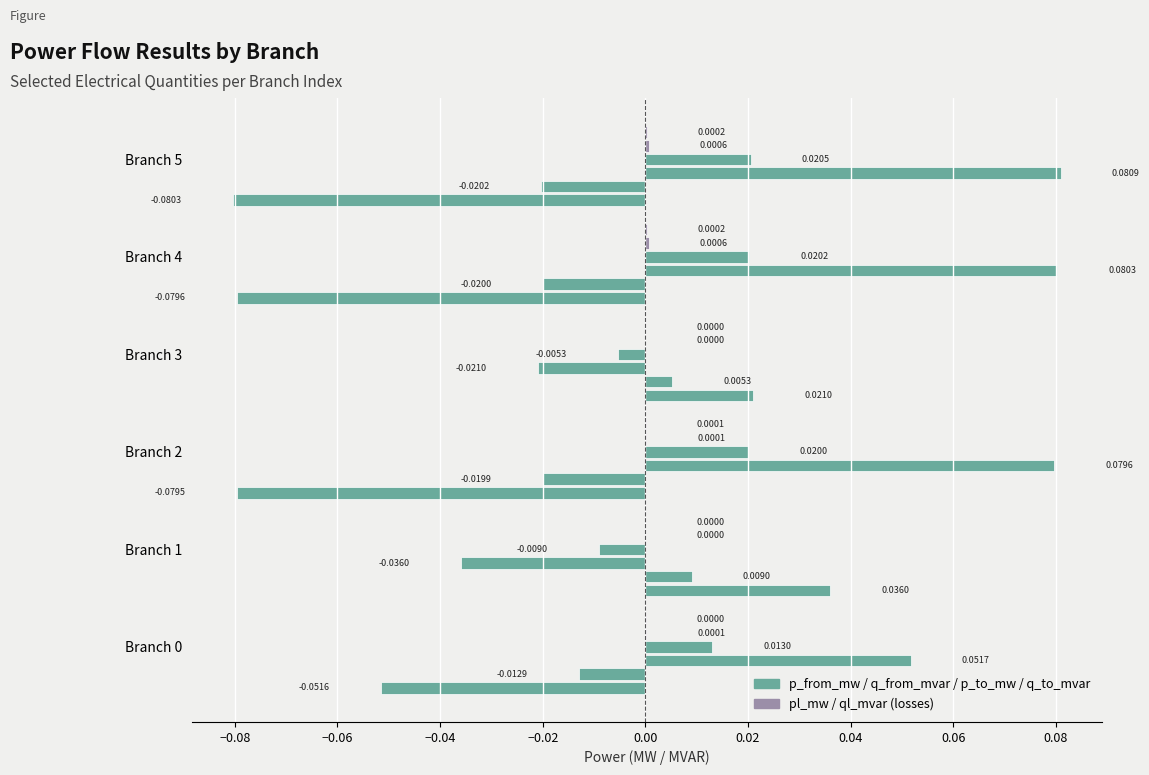

Count the number of categories in the chart.

6